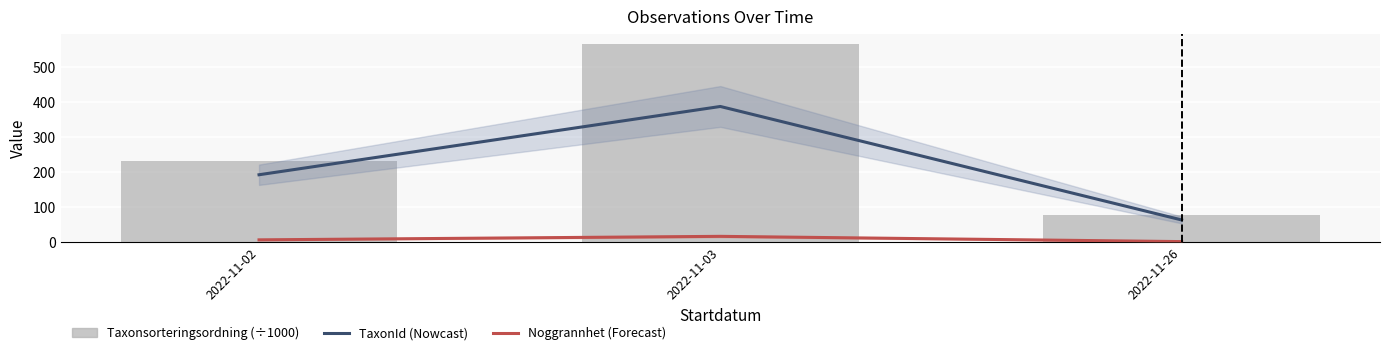

Reading left to right, transcribe all the data shown in this chart.

TaxonId (Nowcast): 193.1	387.7	64.2
Noggrannhet (Forecast): 7.5	17.5	2.5
Taxonsorteringsordning (÷1000): 233.6	566.3	77.5